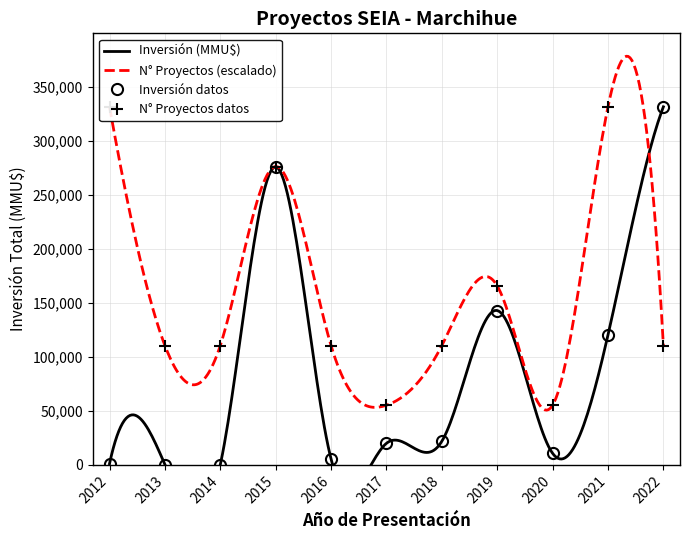

List the labels in order of value, smallest first.

2014, 2013, 2012, 2016, 2020, 2017, 2018, 2021, 2019, 2015, 2022